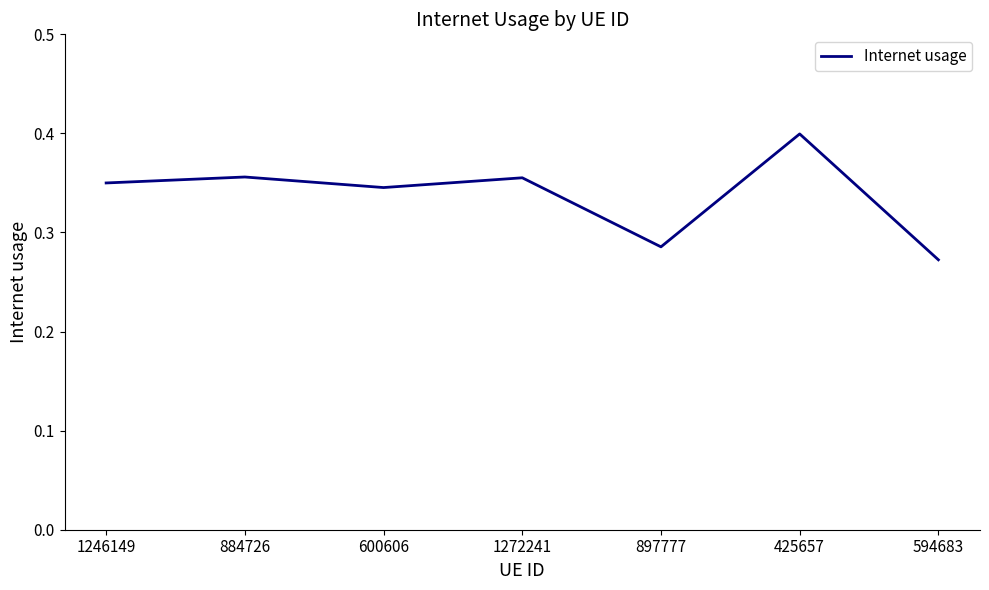

Is it true that the value at 1272241 is 0.2?

False